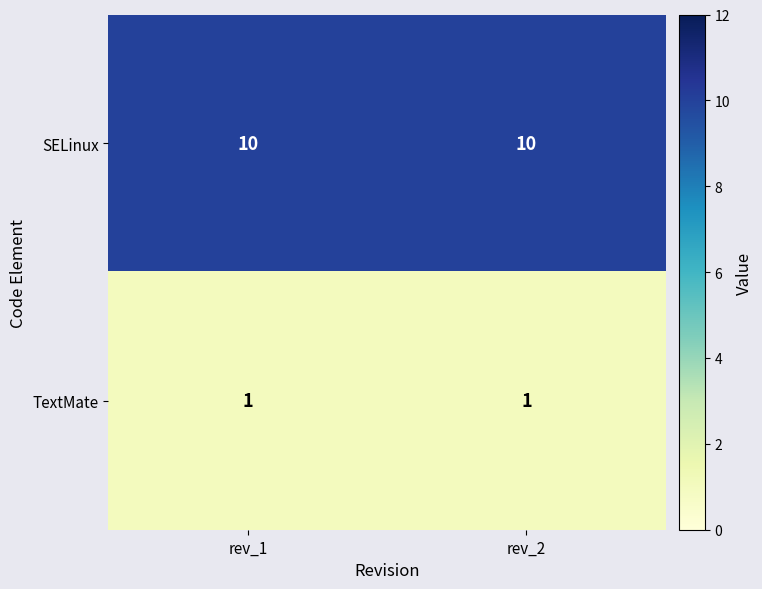

At how many categories does at least one series exceed 8?

2